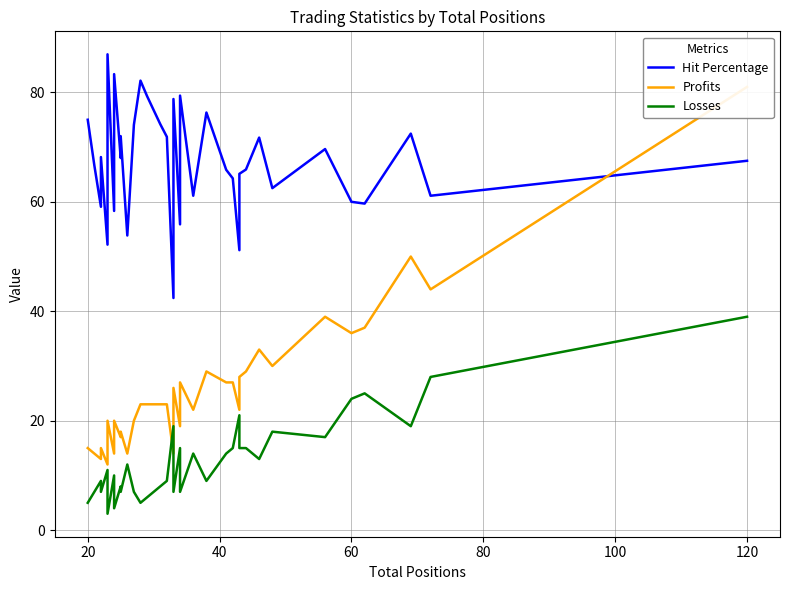

The value of Hit Percentage at 60 is 28.8. True or false?

False